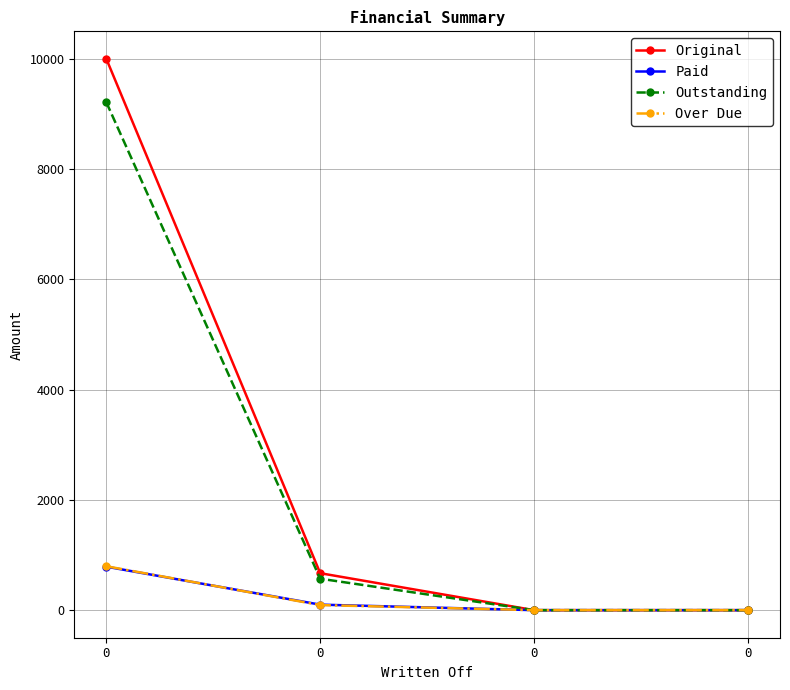

What are all the series names shown in the legend?

Original, Paid, Outstanding, Over Due